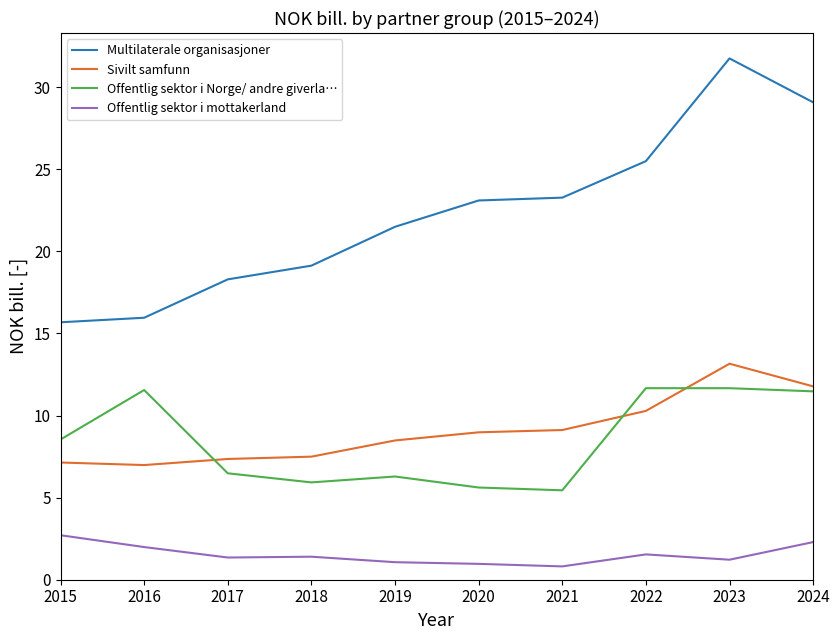

Is the value of Sivilt samfunn at 2019 greater than the value of Multilaterale organisasjoner at 2024?

No